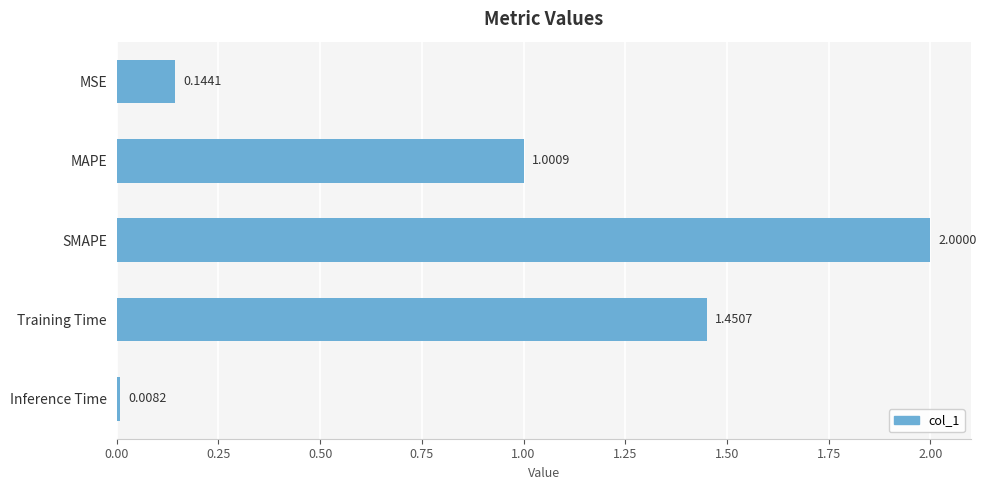

Rank the categories by value from highest to lowest.

SMAPE, Training Time, MAPE, MSE, Inference Time